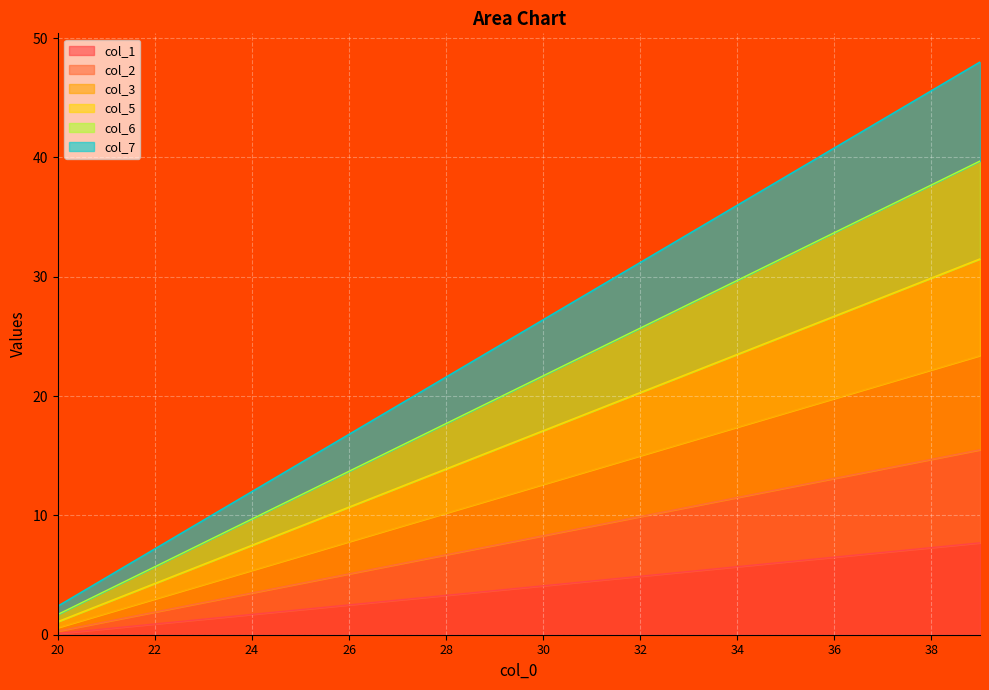

Rank the categories by col_1 value from highest to lowest.

39, 38, 37, 36, 35, 34, 33, 32, 31, 30, 29, 28, 27, 26, 25, 24, 23, 22, 21, 20